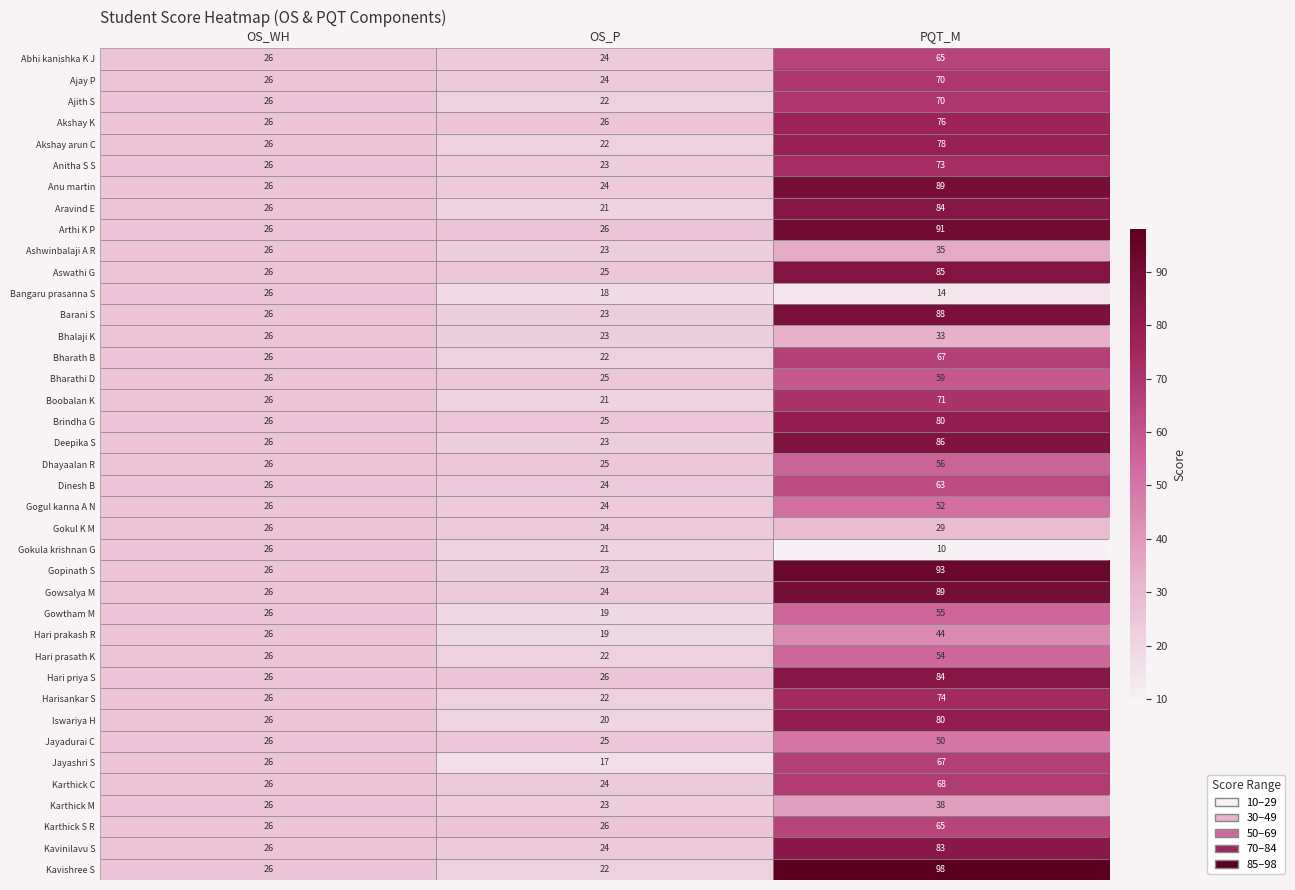

Which series has the widest spread of values?

Kavishree S